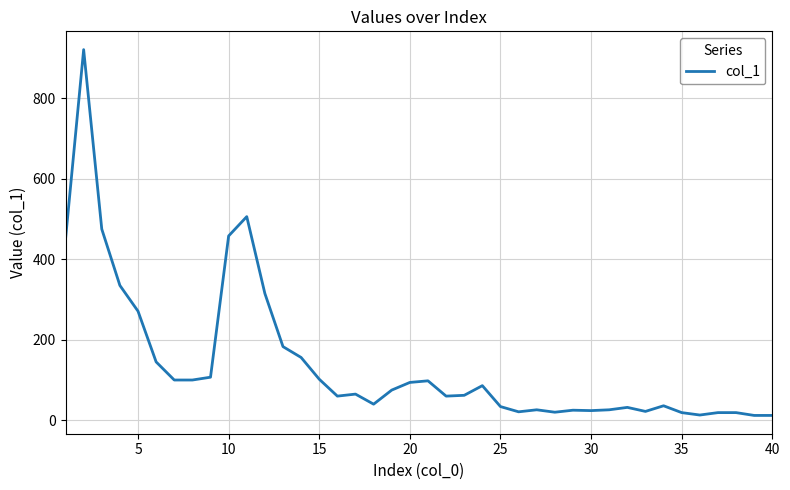

How many values are below 65?

20